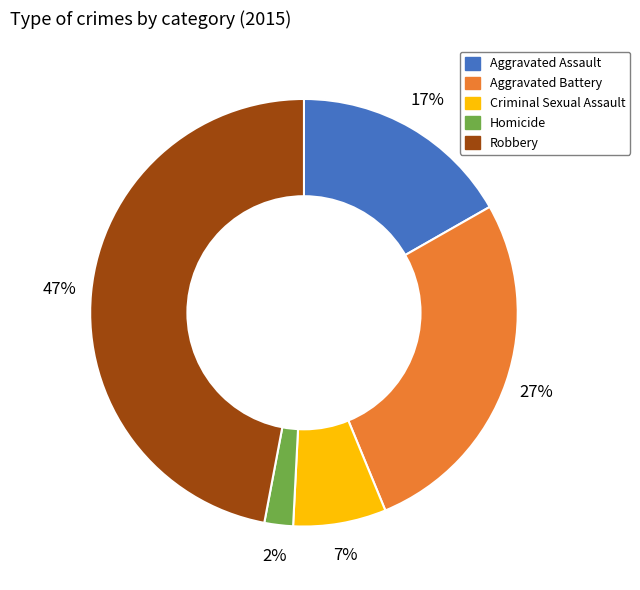

Rank the categories by value from lowest to highest.

Homicide, Criminal Sexual Assault, Aggravated Assault, Aggravated Battery, Robbery